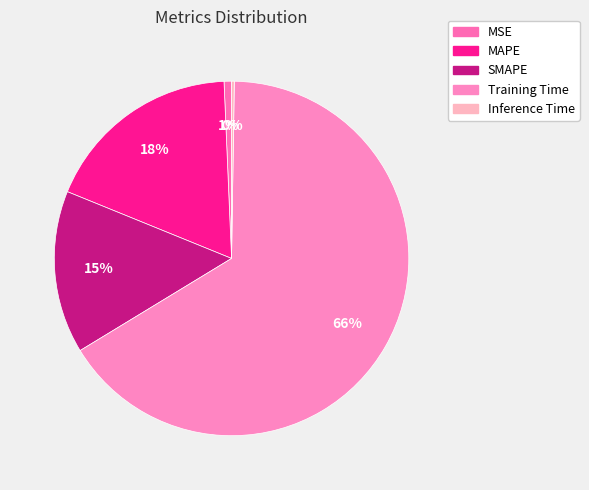

Count the number of slices in the pie.

5